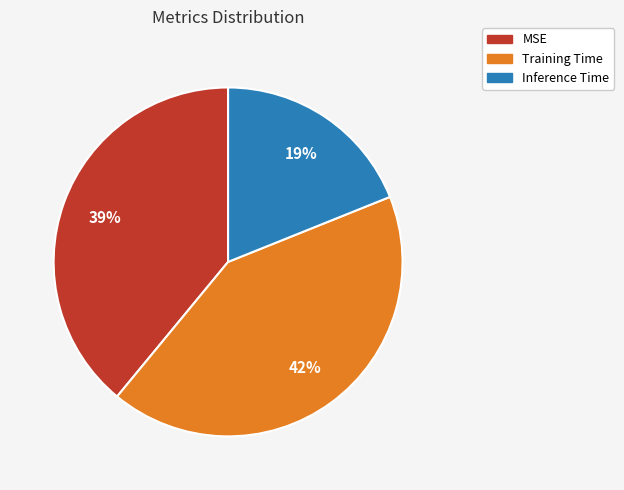

Rank the categories by value from lowest to highest.

Inference Time, MSE, Training Time